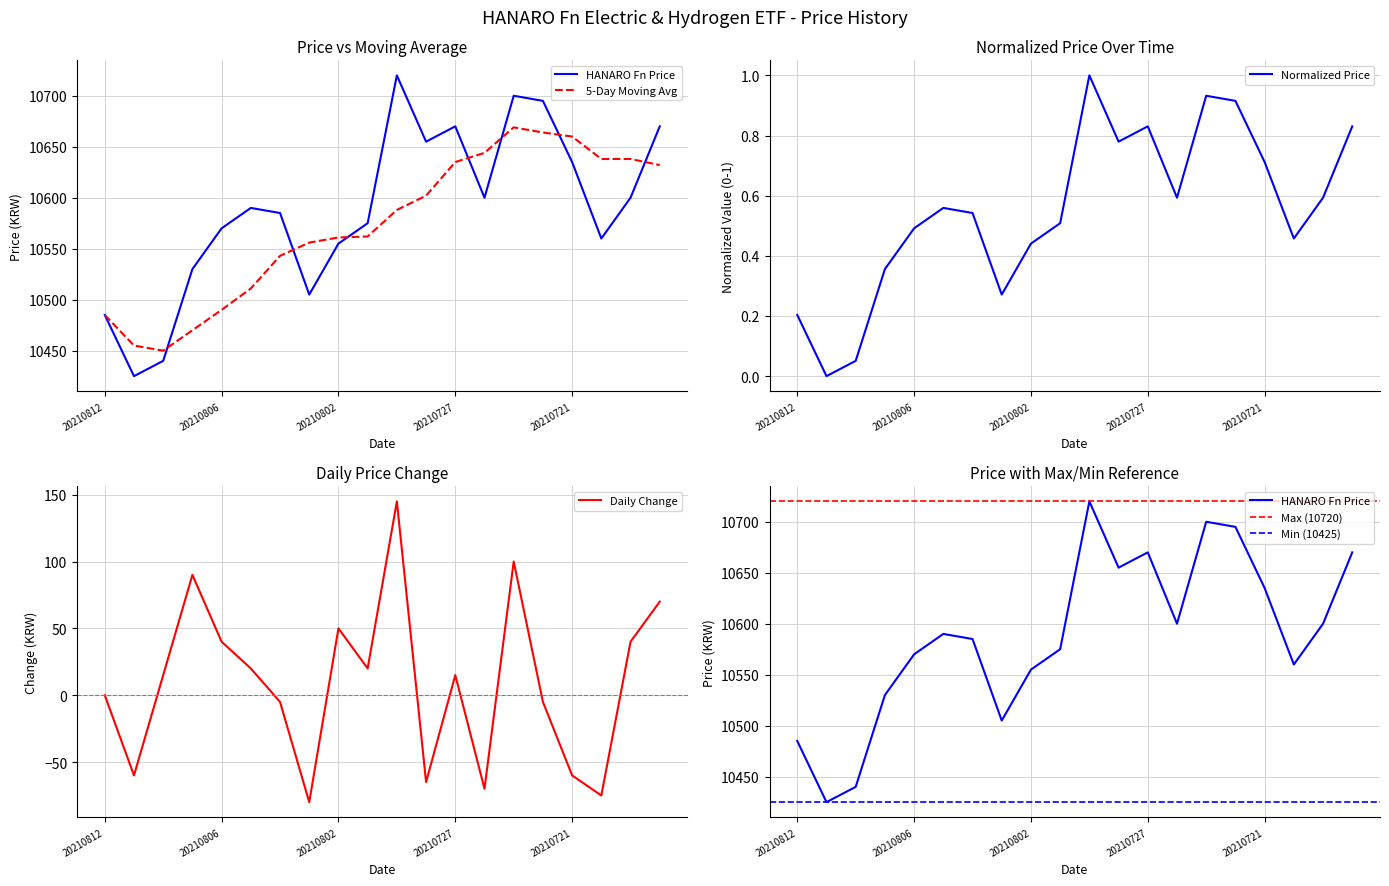

The value at 20210730 is 15370. True or false?

False